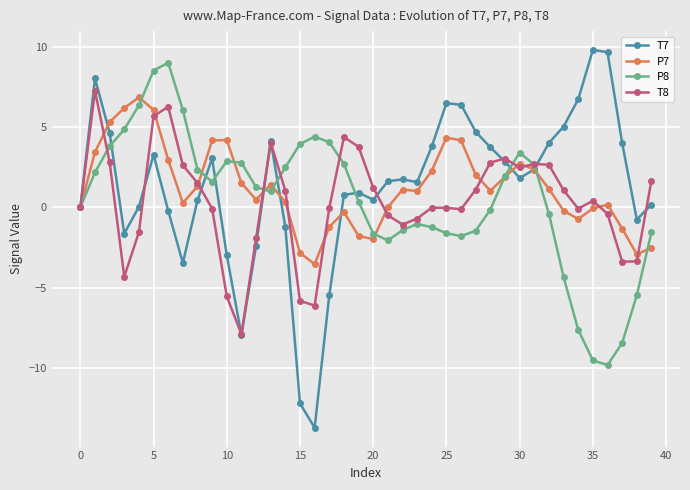

Rank the series by their maximum value, from highest to lowest.

T7, P8, T8, P7